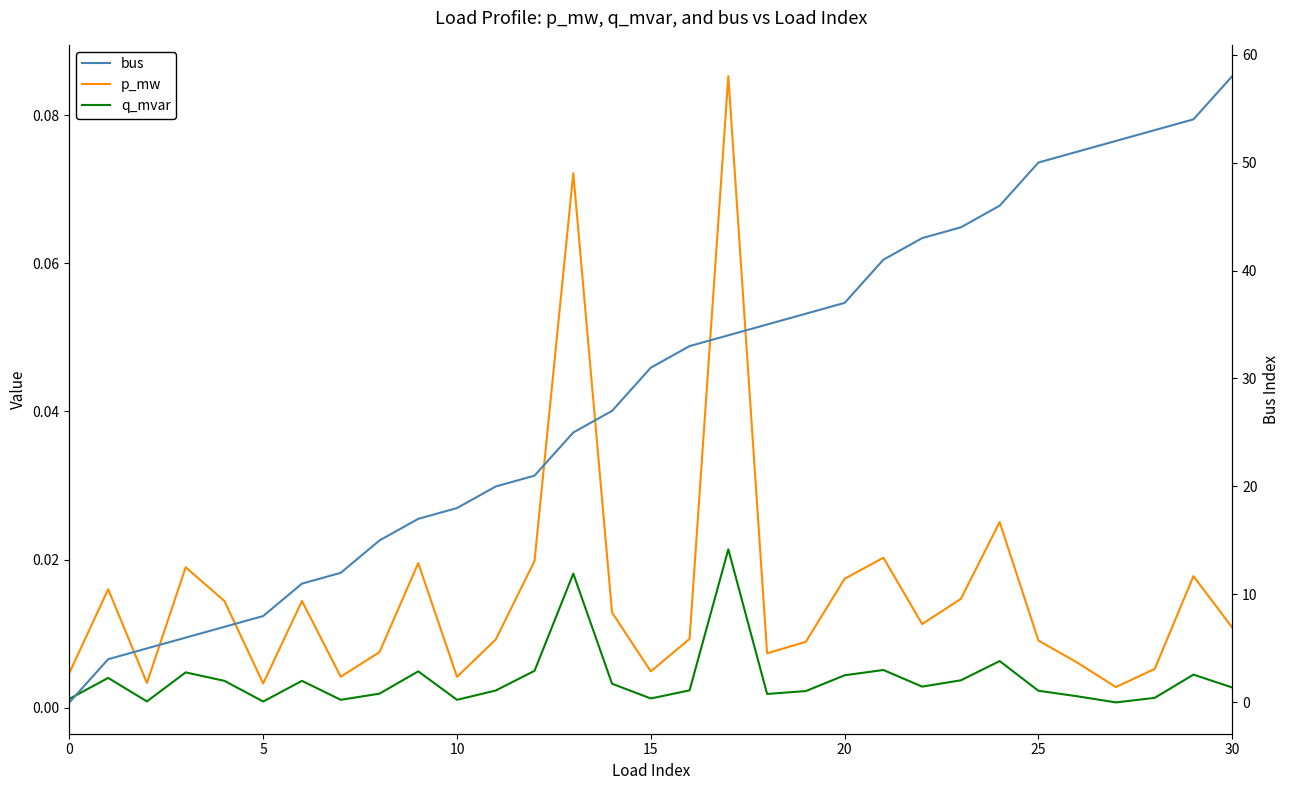

How many values in the bus series are below 31?

15